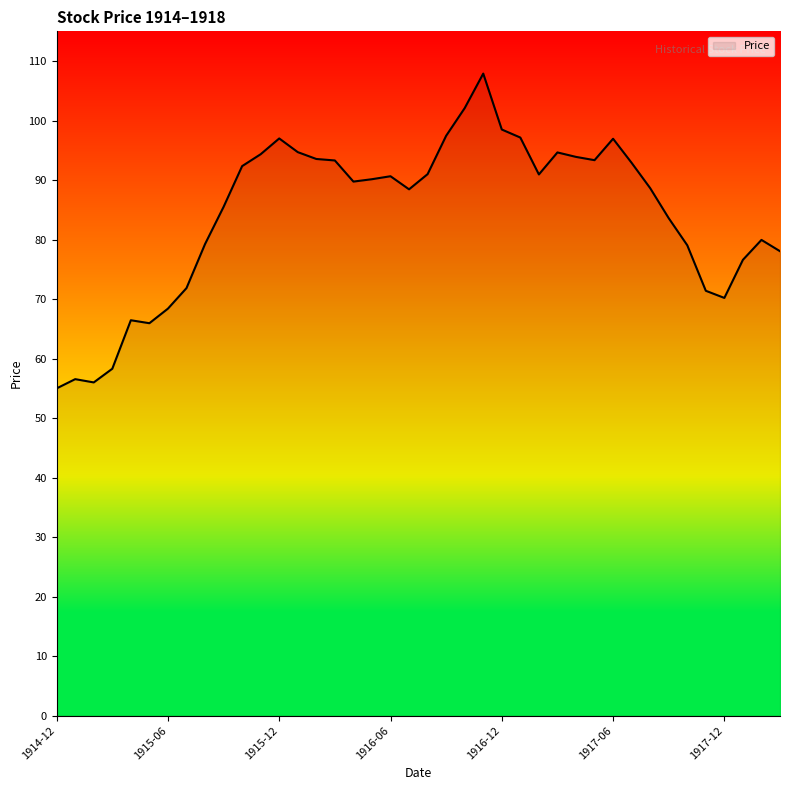

What is the maximum value shown in the chart?

107.9